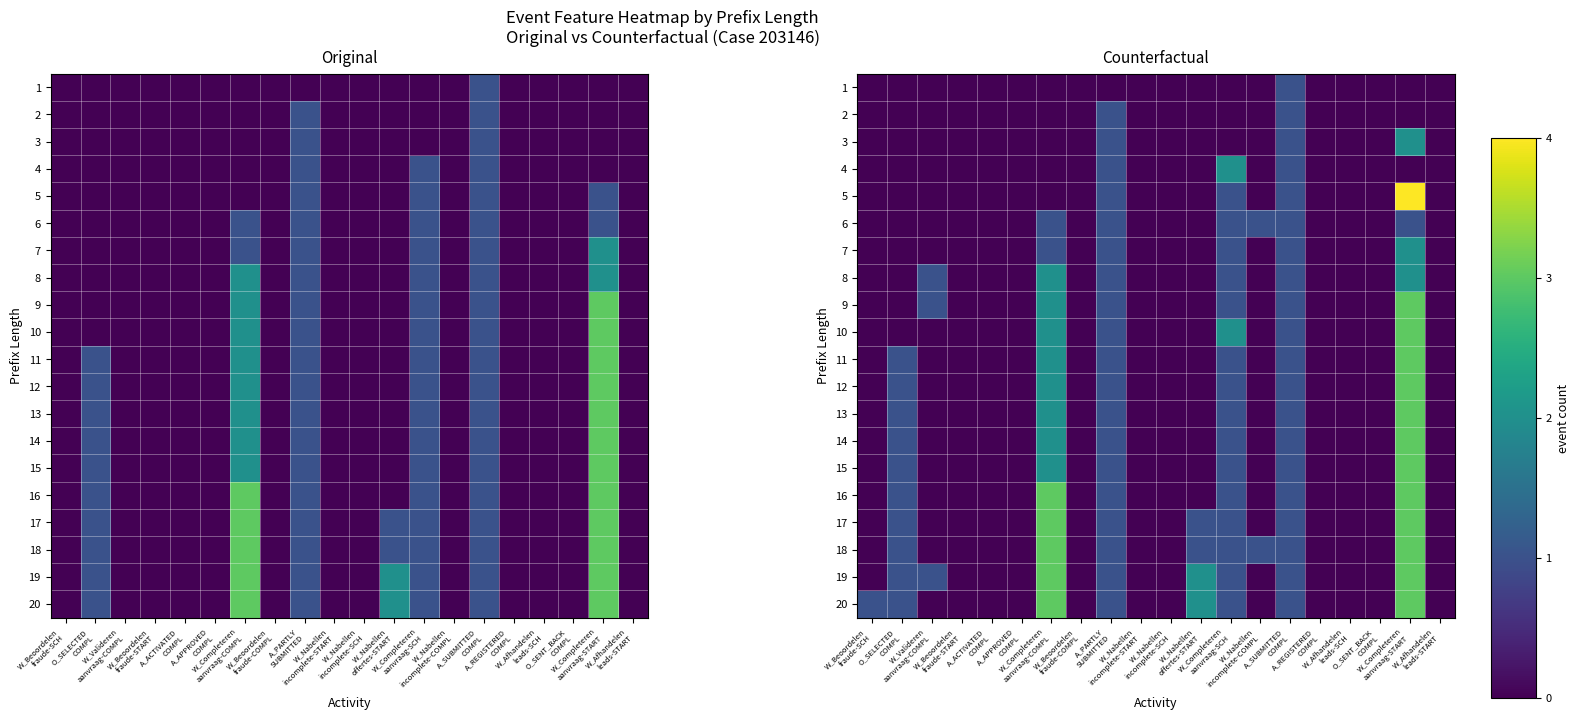

What value does the 12 series have at W_Completeren aanvraag-START?

3